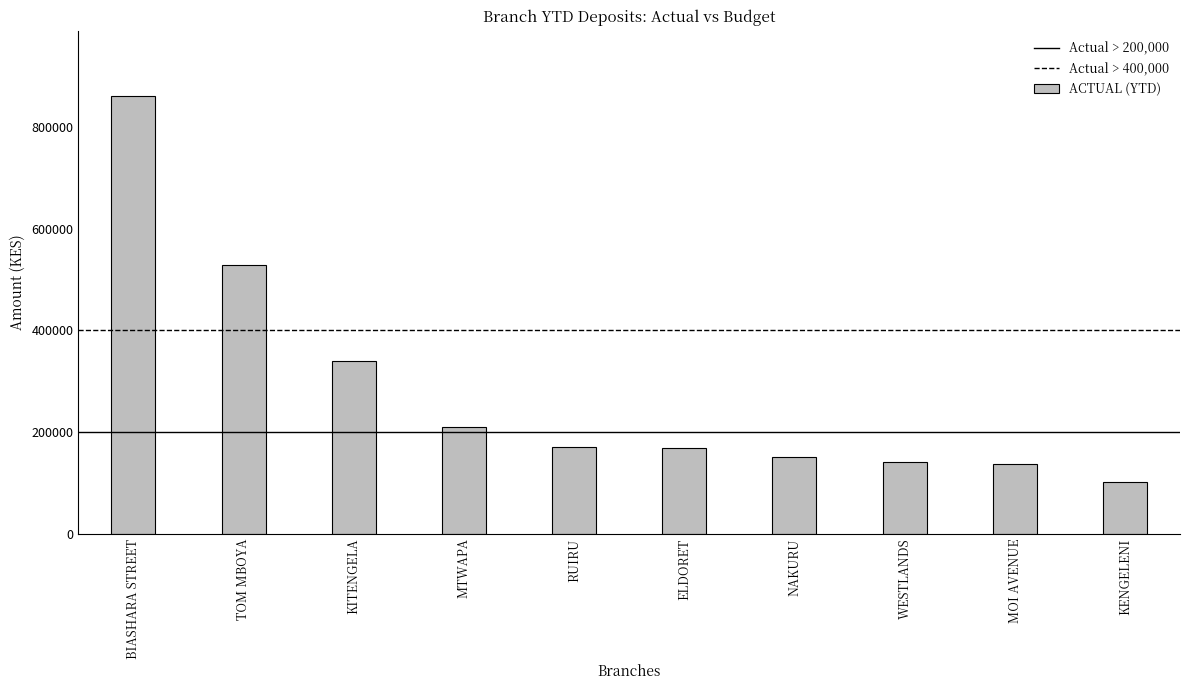

What is the label of the 8th bar from the left?

WESTLANDS